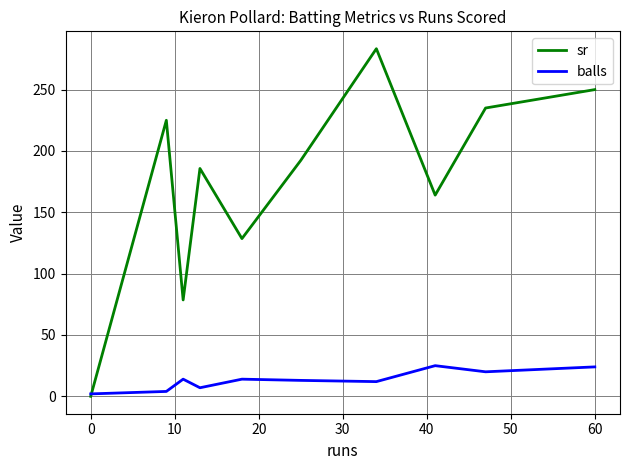

At how many categories does at least one series exceed 32?

9